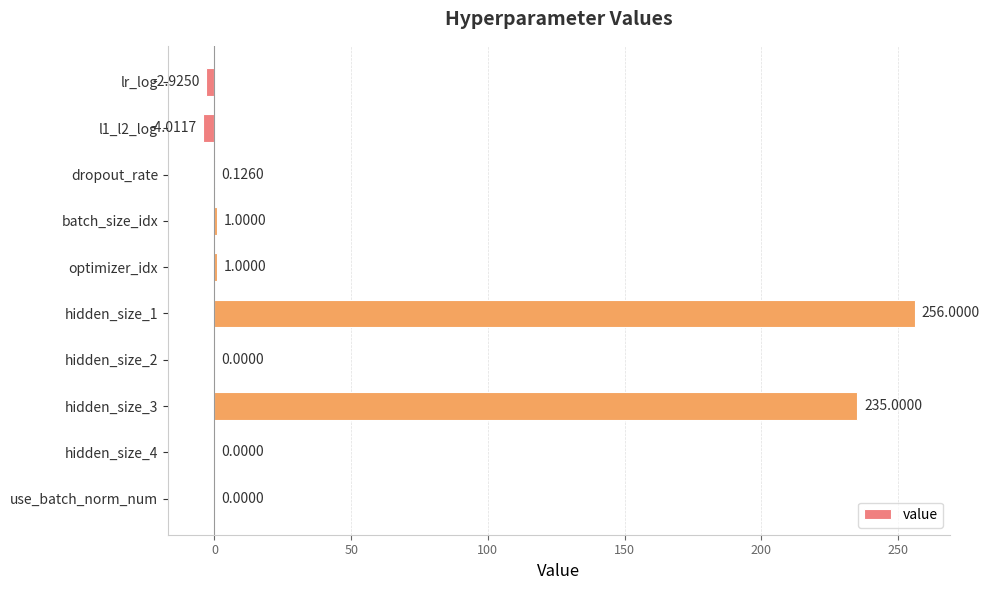

Are the bars horizontal?

Yes